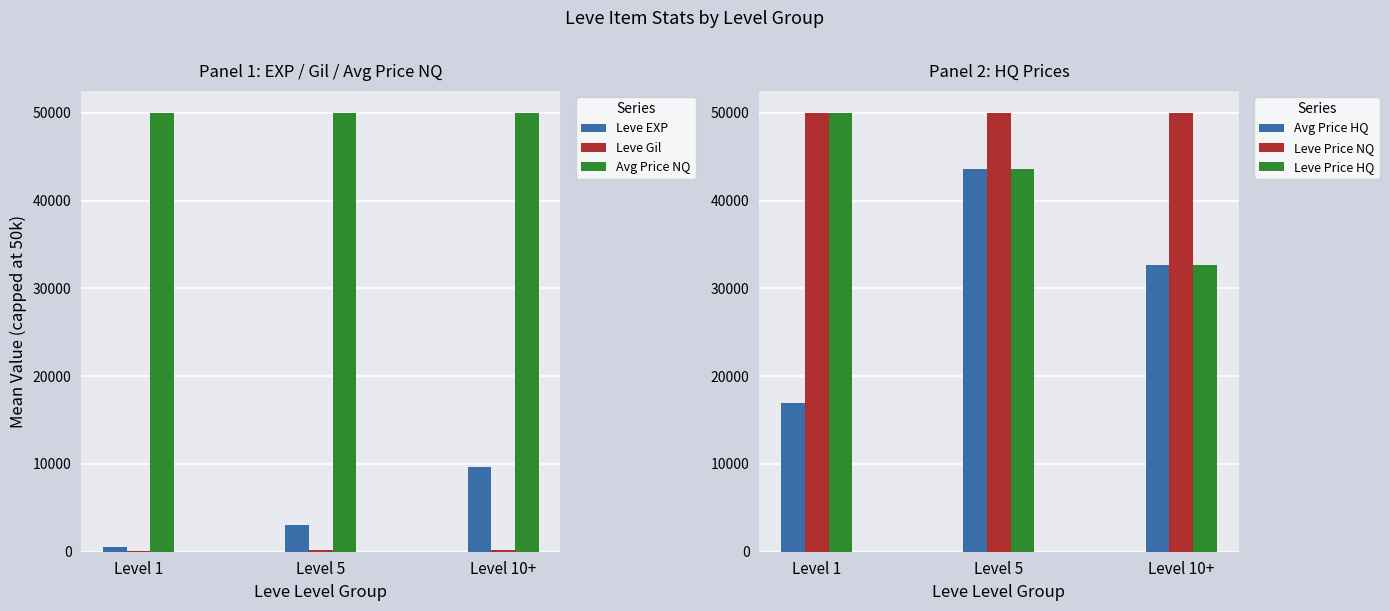

How many values in the Leve Gil series exceed 149?

2